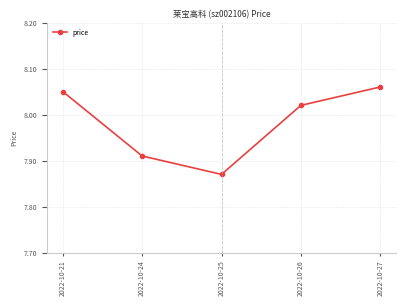

Which category has the lowest value across all series?

2022-10-25